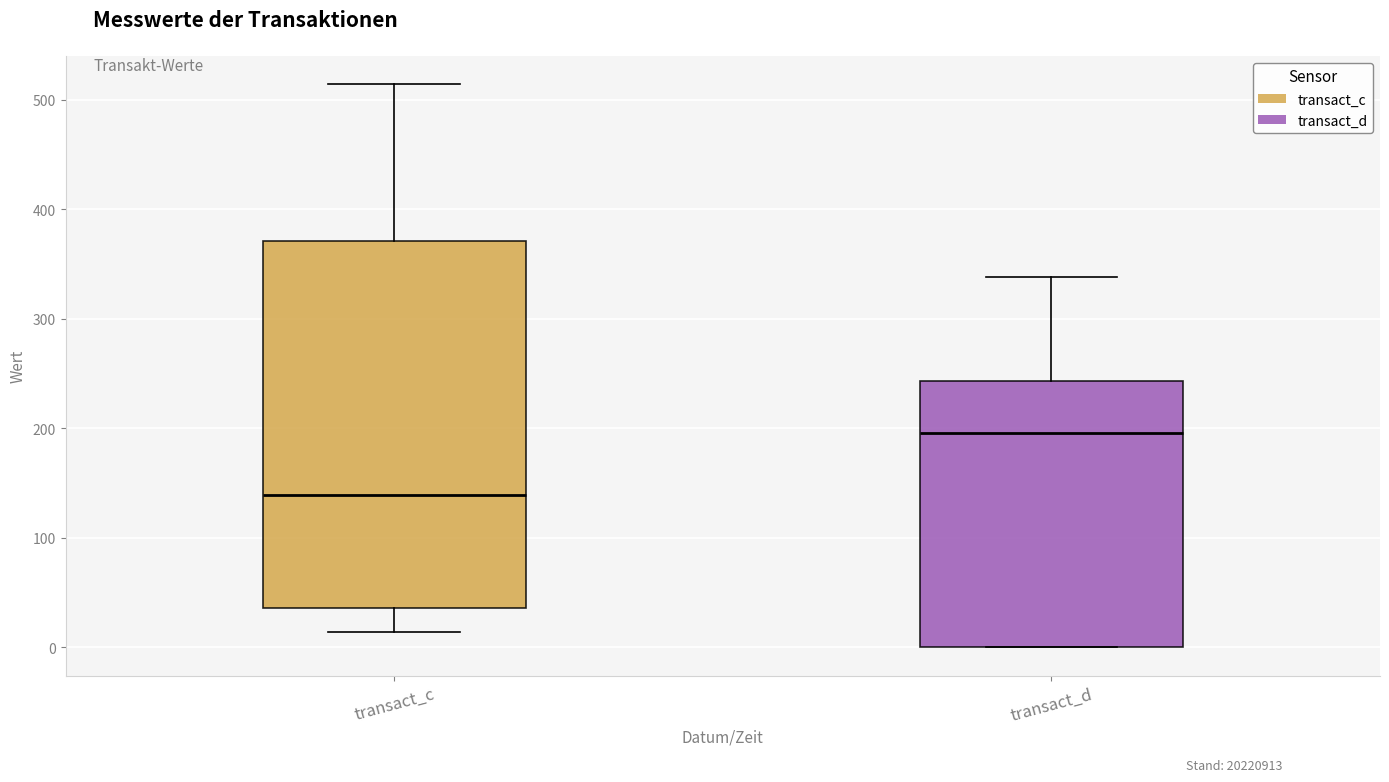

Reading left to right, transcribe this box plot: for each box, give where its median line is, the range the box spans, and where its two whiskers end, as read against the y-axis. The values are not printed on the chart, so give them approximately, as read against the axis.

transact_c: median 140, box 40 to 370, whiskers 10 to 510
transact_d: median 200, box 0 to 240, whiskers 0 to 340